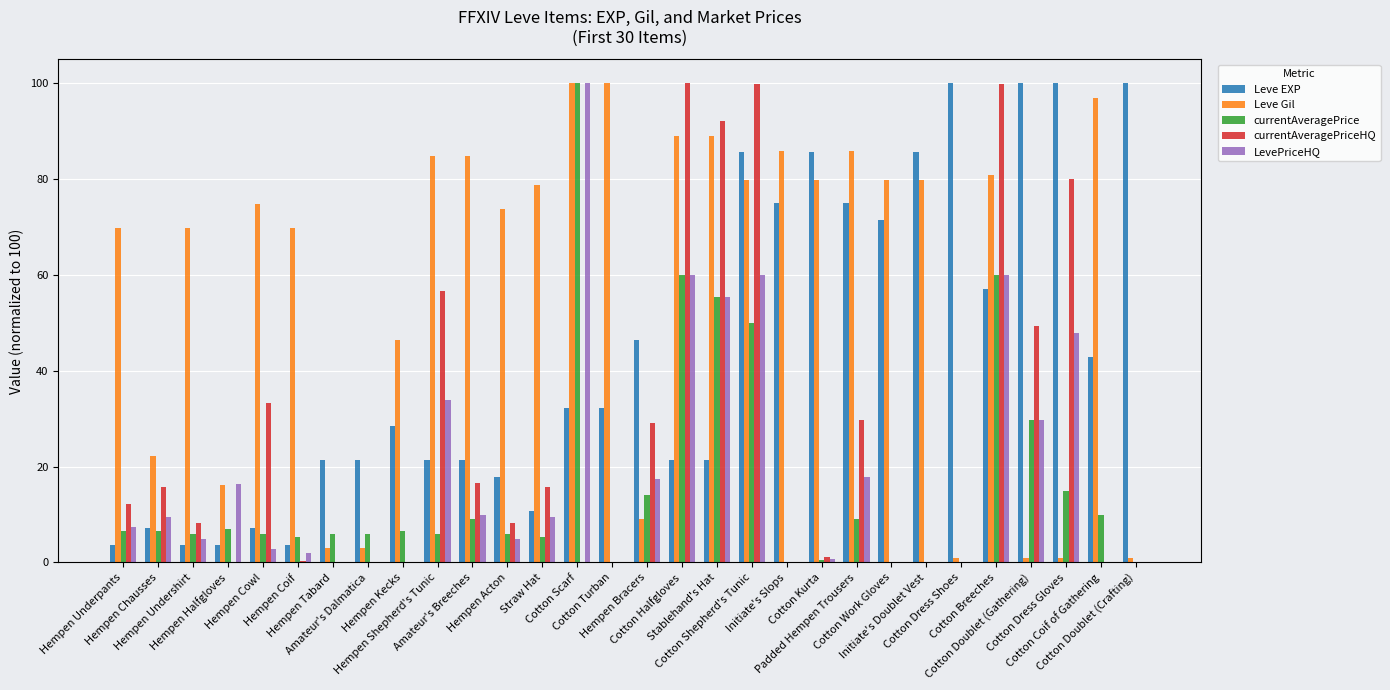

What is the highest value of the Leve EXP series?

100.0